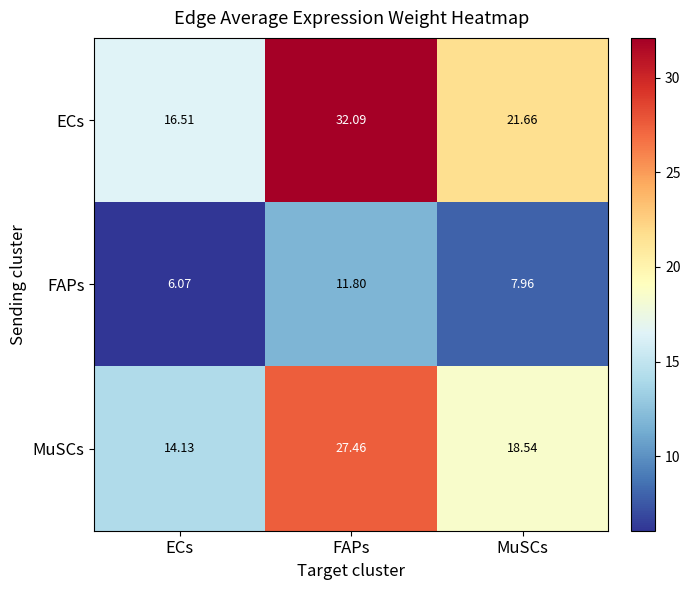

Which series has the widest spread of values?

ECs